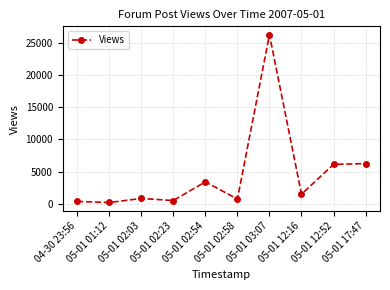

Where does the data first go above 1505?

05-01 02:54